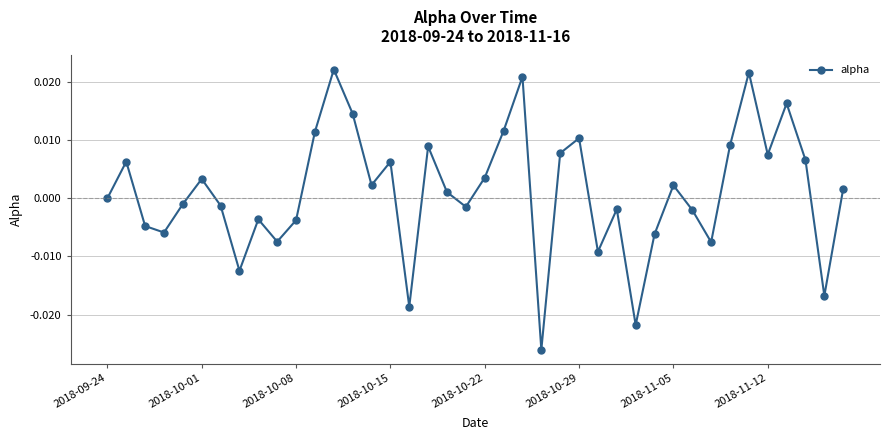

Is this an area chart (filled region under the line)?

No